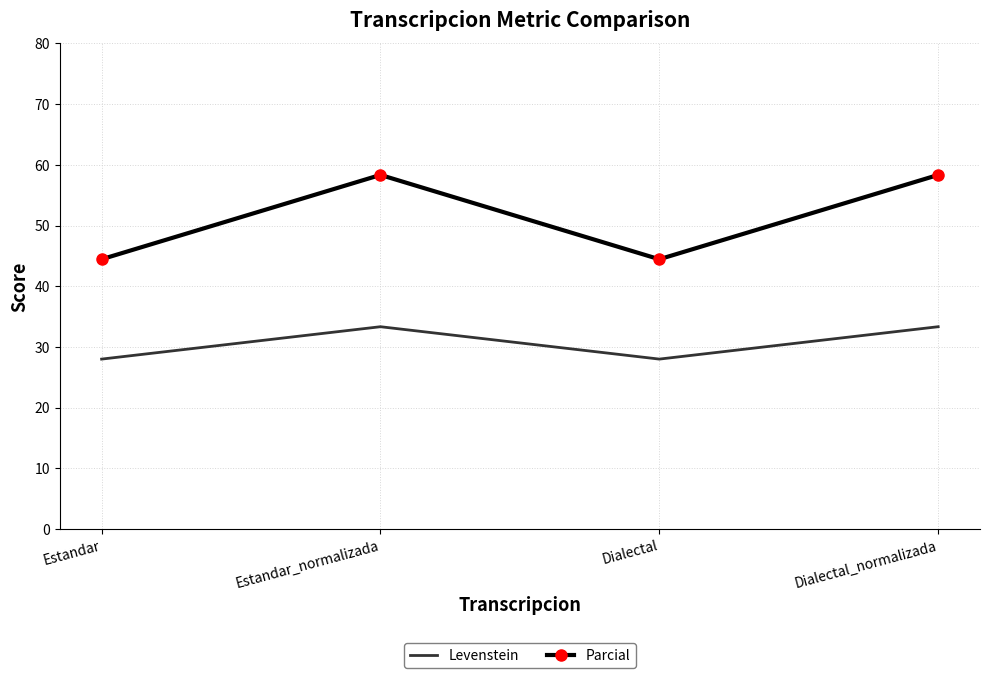

Reading left to right, list all the values displayed in this chart.

Levenstein: 28.0	33.3	28.0	33.3
Parcial: 44.4	58.3	44.4	58.3